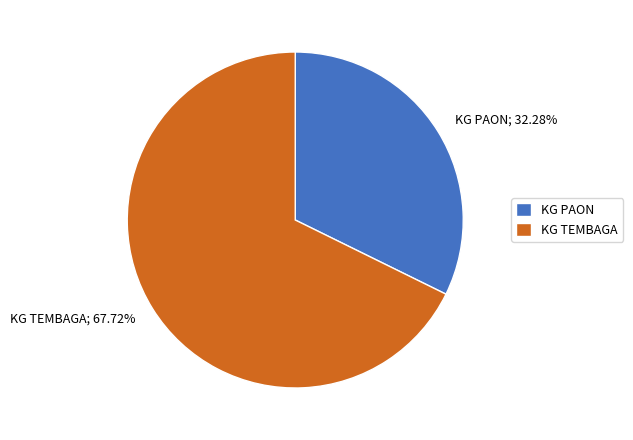

Does KG TEMBAGA account for over 50% of the chart?

Yes